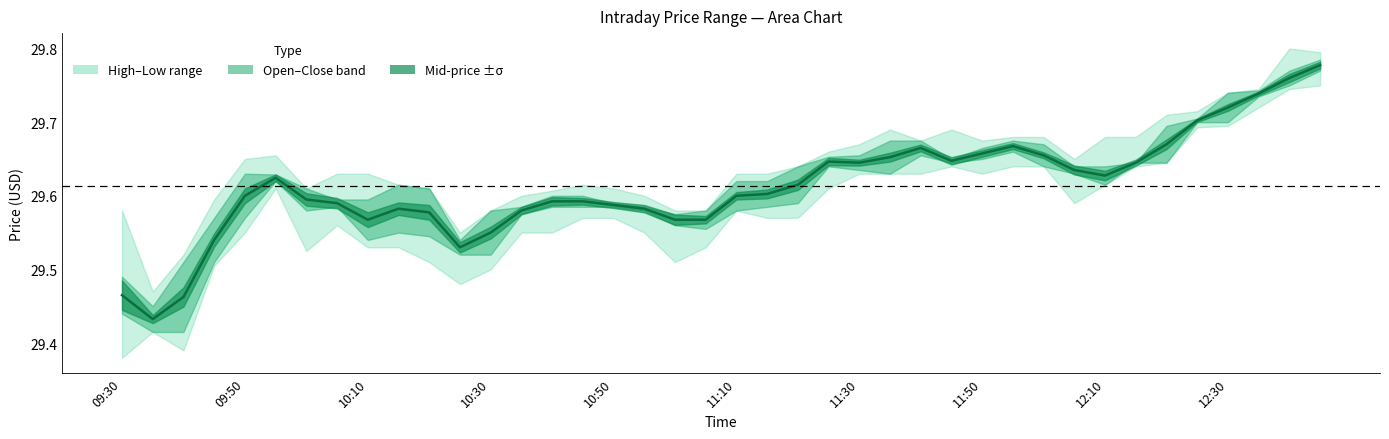

The value at 37 is 51.8. True or false?

False